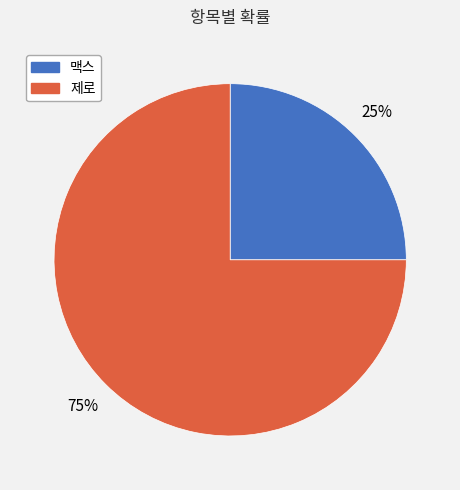

Do 맥스 and 제로 together represent more than half of the pie?

Yes